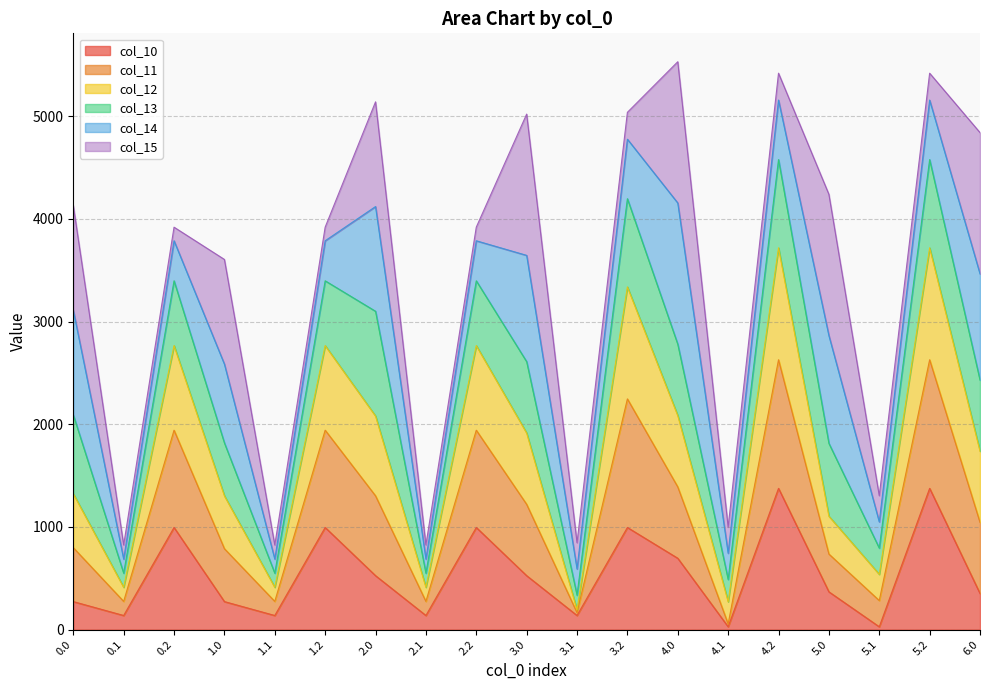

In col_11, how many points are higher than both neighbors (excluding endpoints)?

6